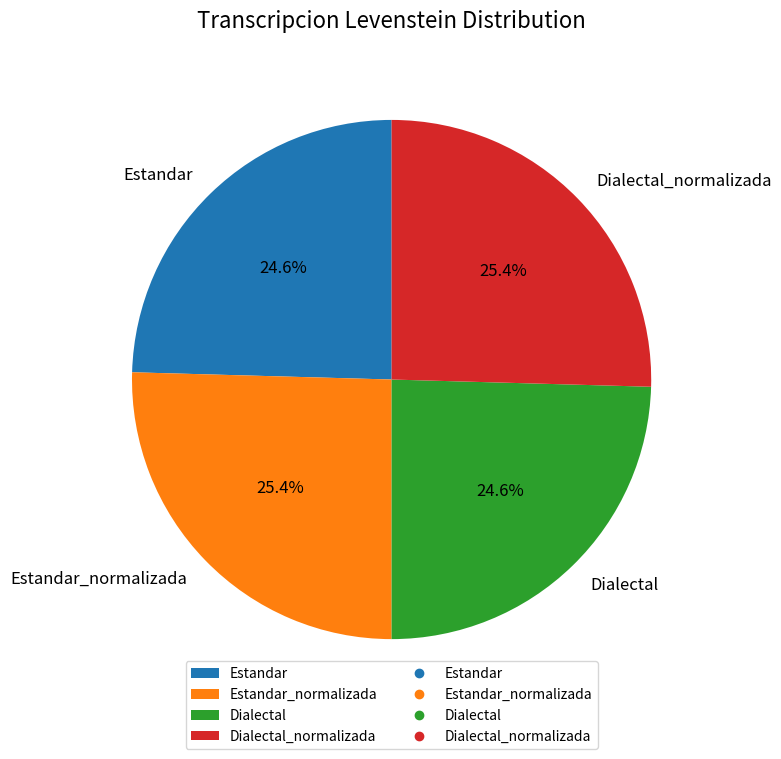

Approximately how many times larger is the value at Dialectal compared to Dialectal_normalizada?

1.0